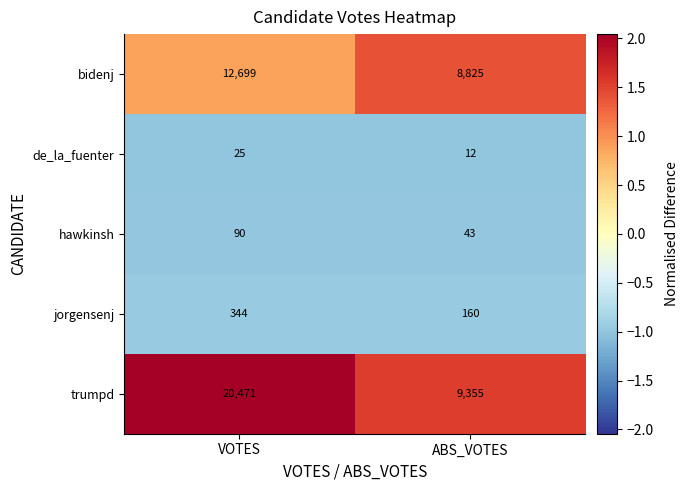

What is the smallest value displayed?

12